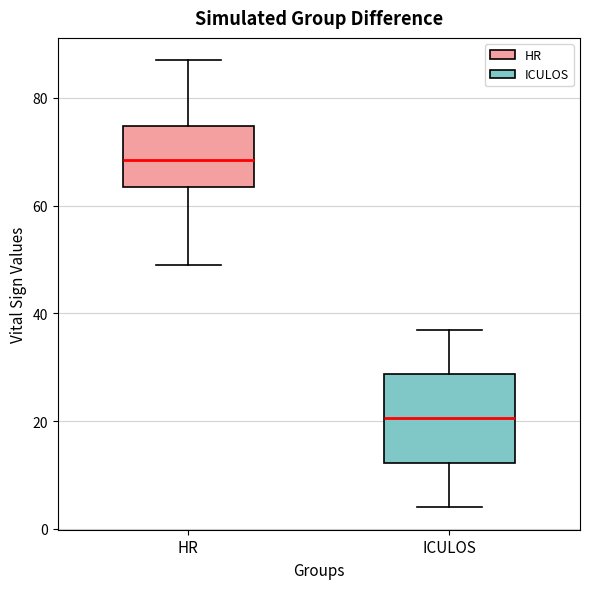

Reading left to right, transcribe this box plot: for each box, give where its median line is, the range the box spans, and where its two whiskers end, as read against the y-axis. The values are not printed on the chart, so give them approximately, as read against the axis.

HR: median 68, box 64 to 74, whiskers 50 to 88
ICULOS: median 20, box 12 to 28, whiskers 4 to 38